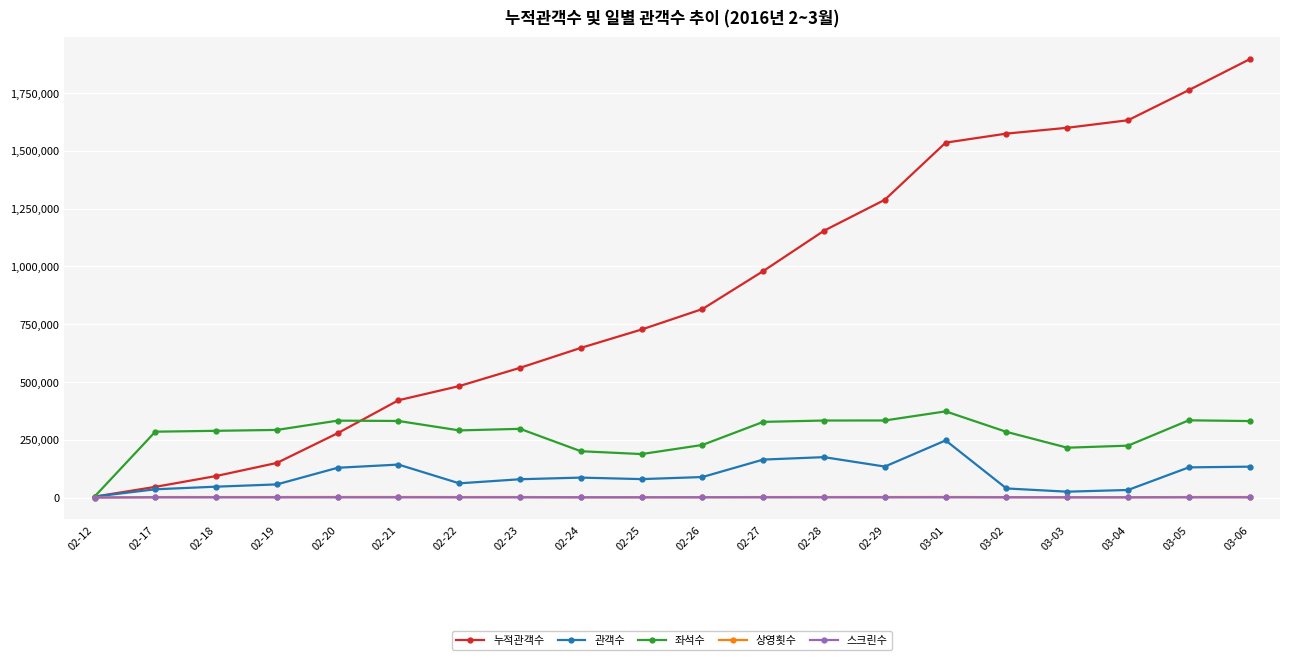

At how many categories does at least one series exceed 678546?

11